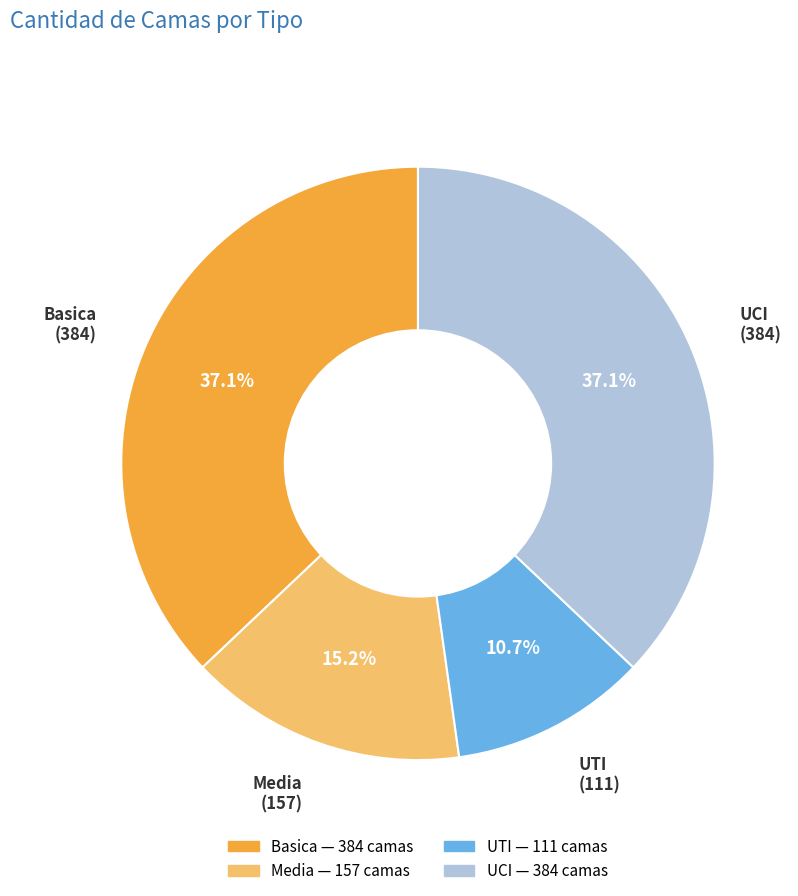

Does any single category account for the majority?

No